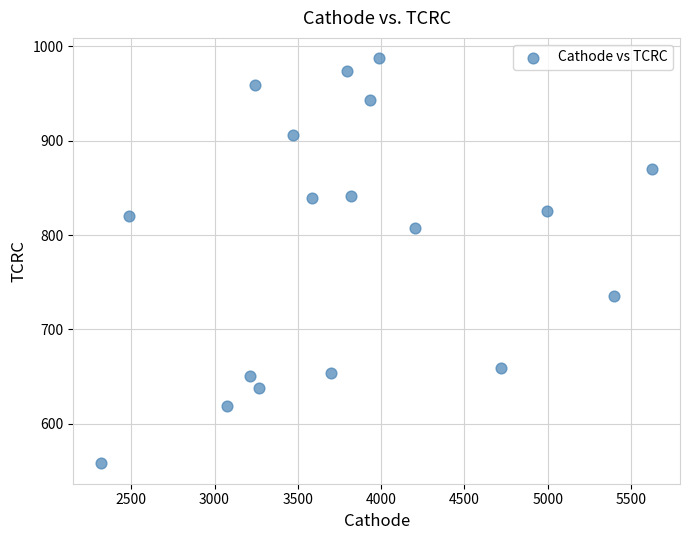

What is the range of Y values (max minus min)?

429.5